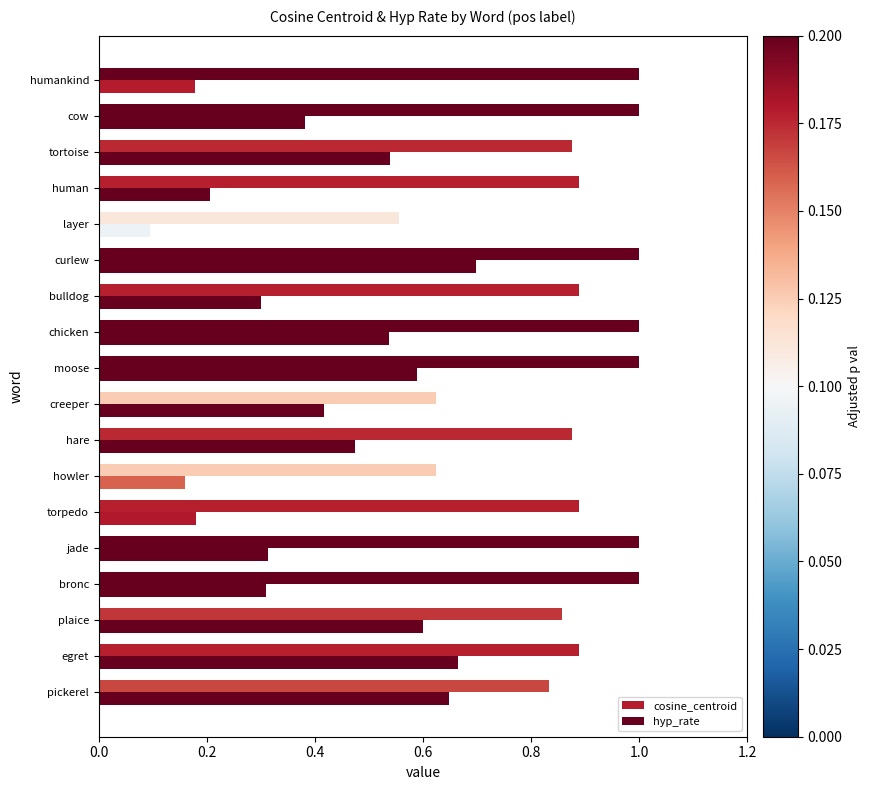

Count the number of data series in this chart.

2